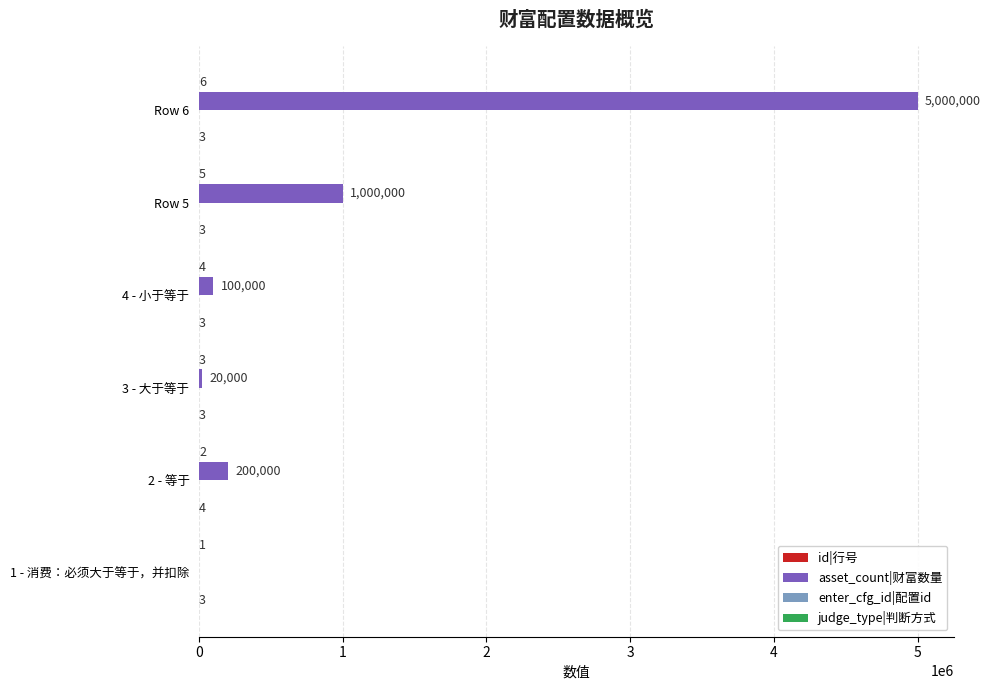

At which category does the chart reach its peak across all series?

Row 6